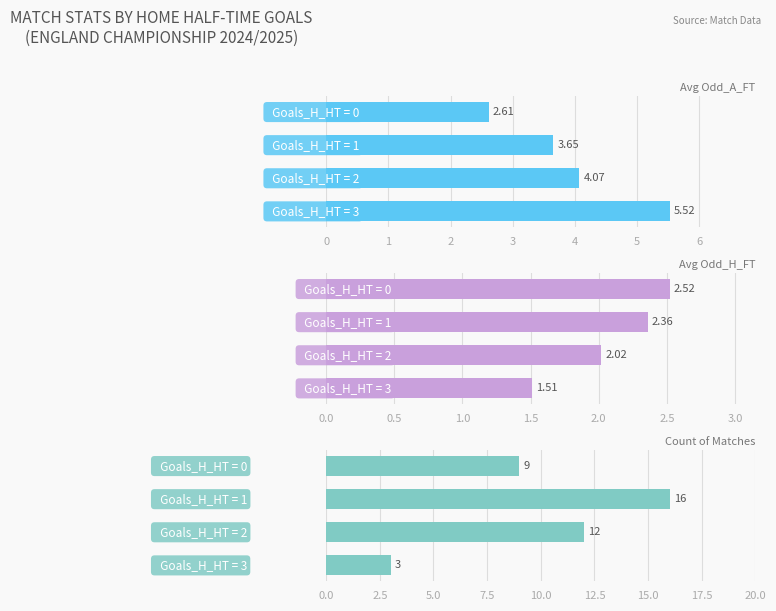

True or false: Avg Odd_H_FT has a value of 2.0 at 2.

True